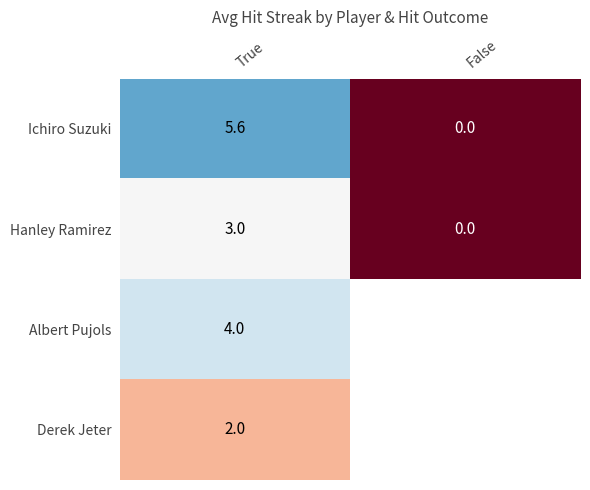

List the labels in order of Hanley Ramirez value, largest first.

True, False